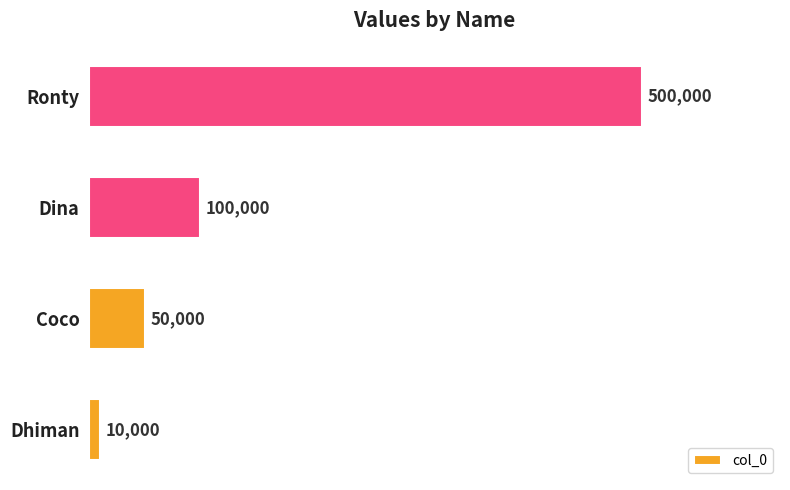

Reading top to bottom, transcribe all the data shown in this chart.

500000	100000	50000	10000